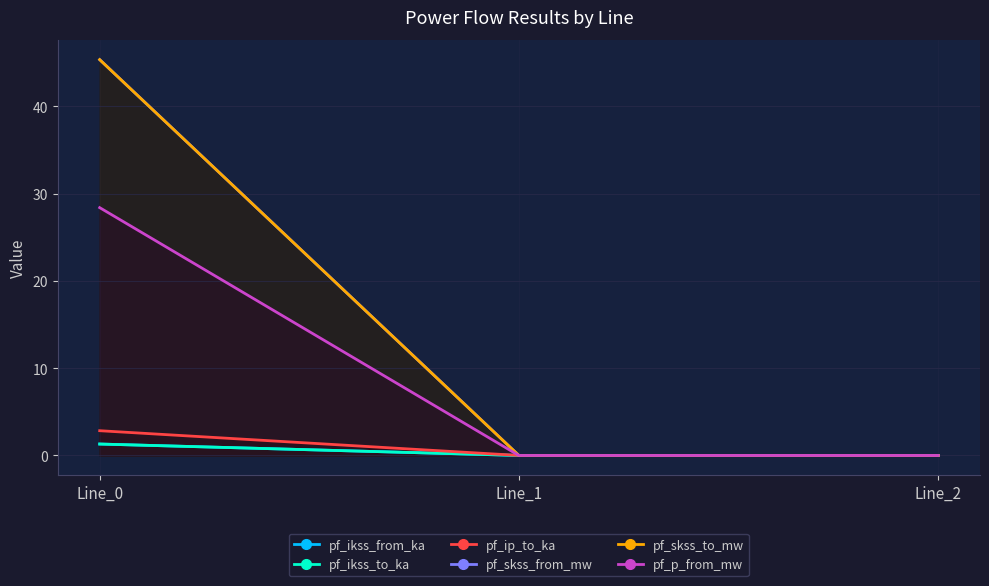

Is it true that pf_skss_from_mw equals 72.4 at Line_0?

False